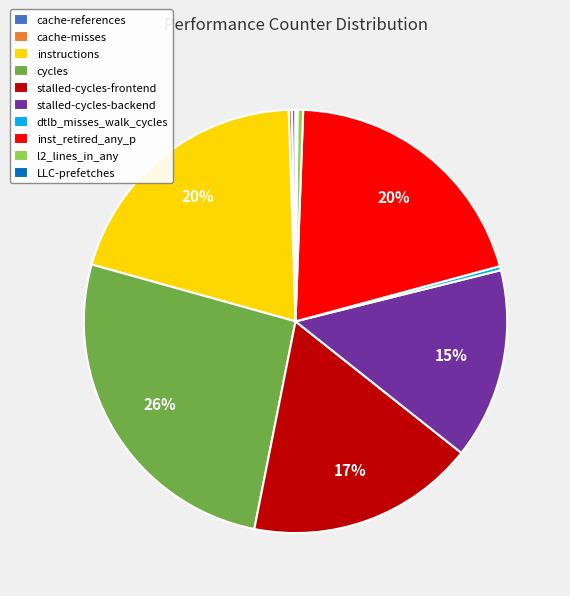

To the nearest percent, what is the average slice percentage?

10%